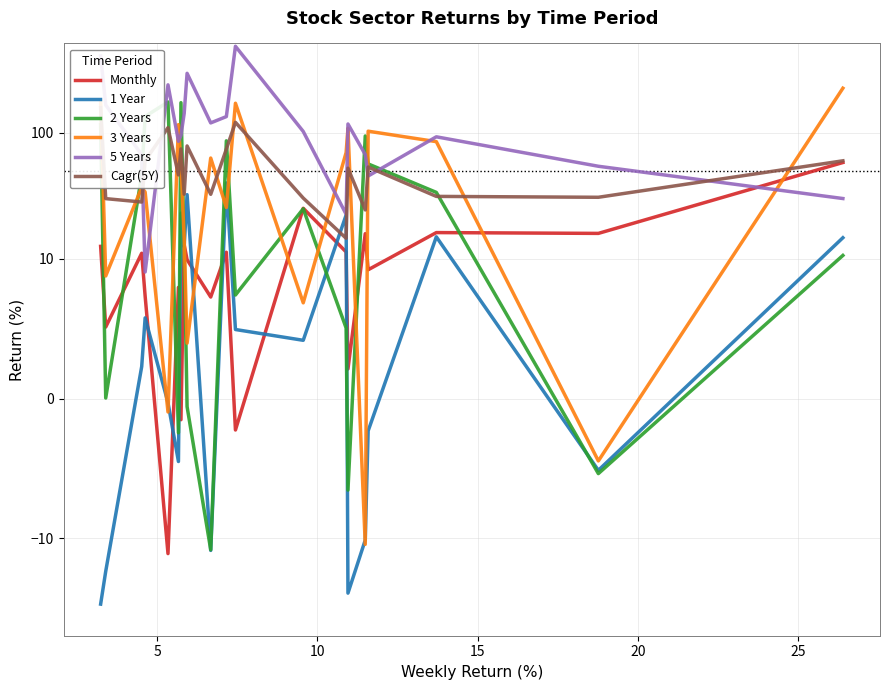

Does the chart have visible grid lines?

Yes